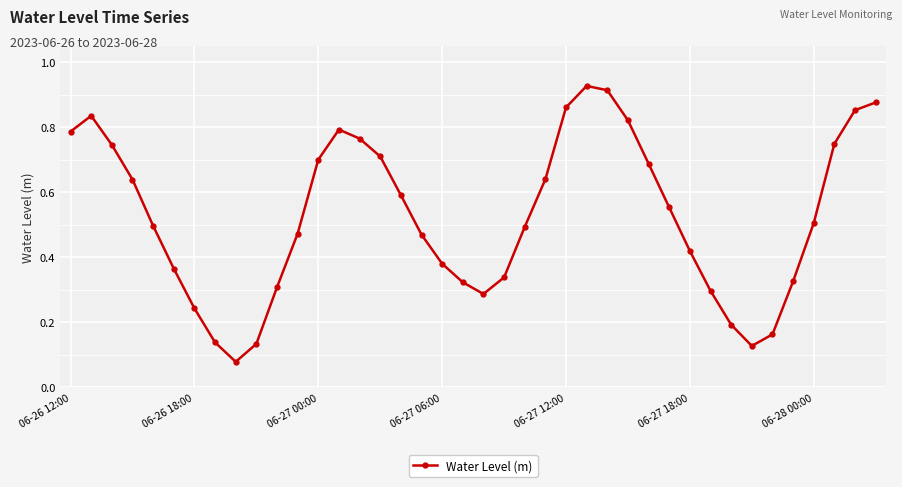

How many interior local valleys (lower than both neighbors) does the data have?

3